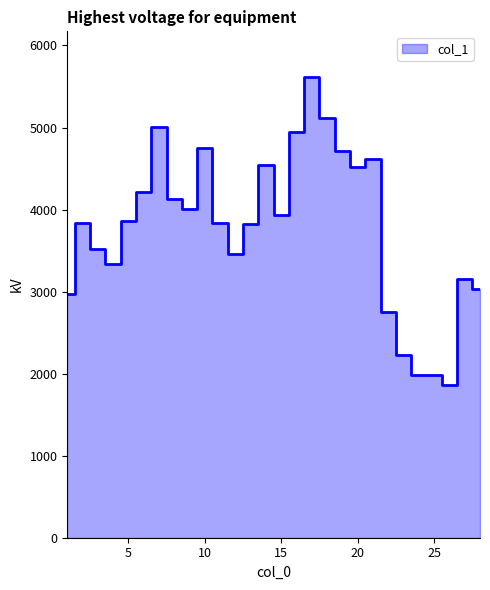

What is the value of the 20th point from the left?

4521.4